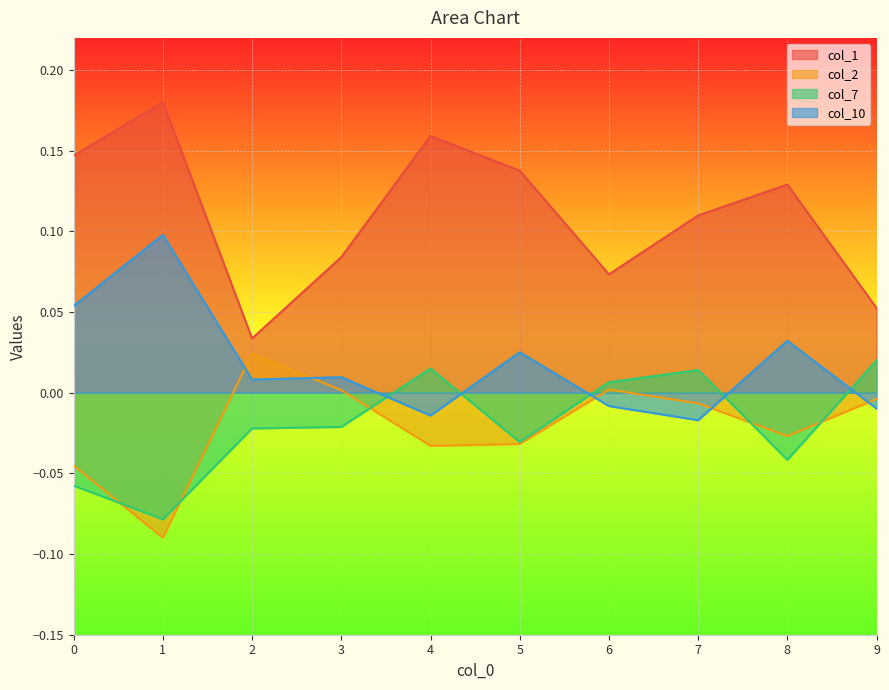

Which series changed the most between 3 and 5?

col_1